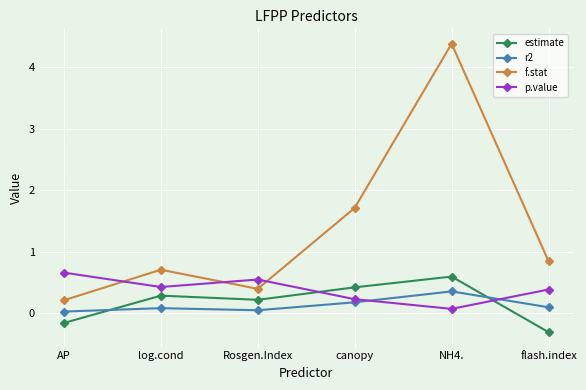

What is the total value across all series at NH4.?

5.4